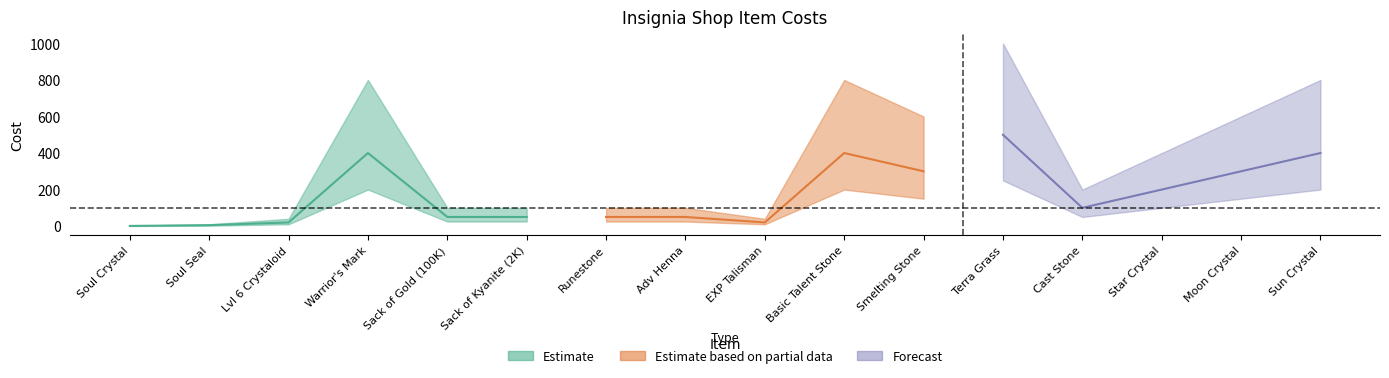

Read the Cost value at Moon Crystal.

300.0